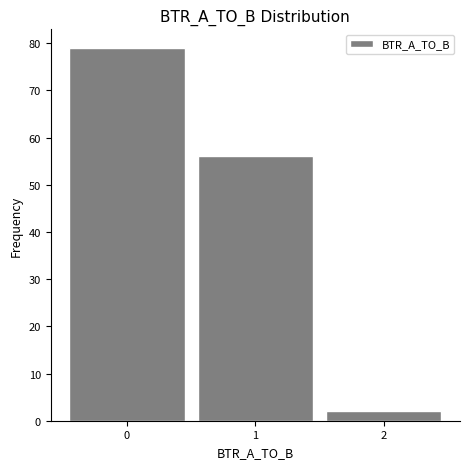

Reading left to right, list every bar in this chart as the range it spans on the x-axis followed by its height. The values are not printed on the chart, so give them approximately, as read against the axis.

-0.5 to 0.5: 79
0.5 to 1.5: 56
1.5 to 2.5: 2